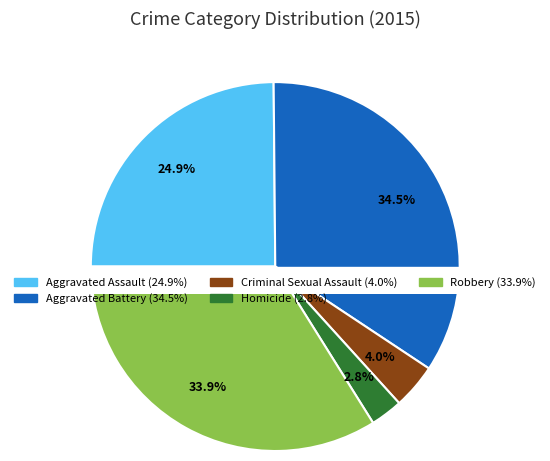

Is there a majority slice in this chart?

No